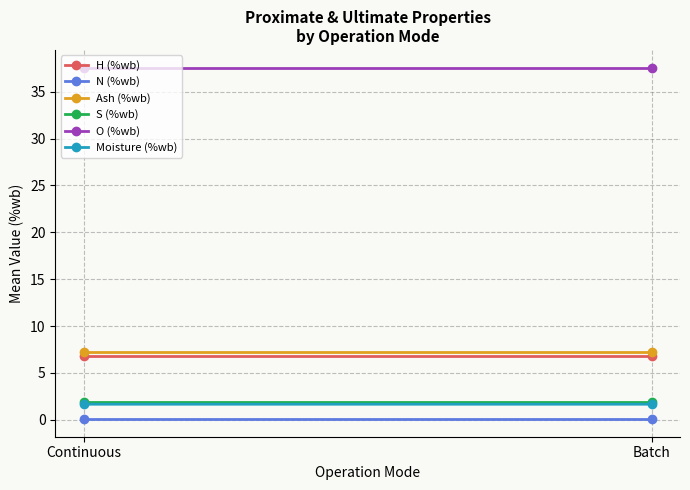

Which series changed the most between Continuous and Batch?

Moisture (%wb)